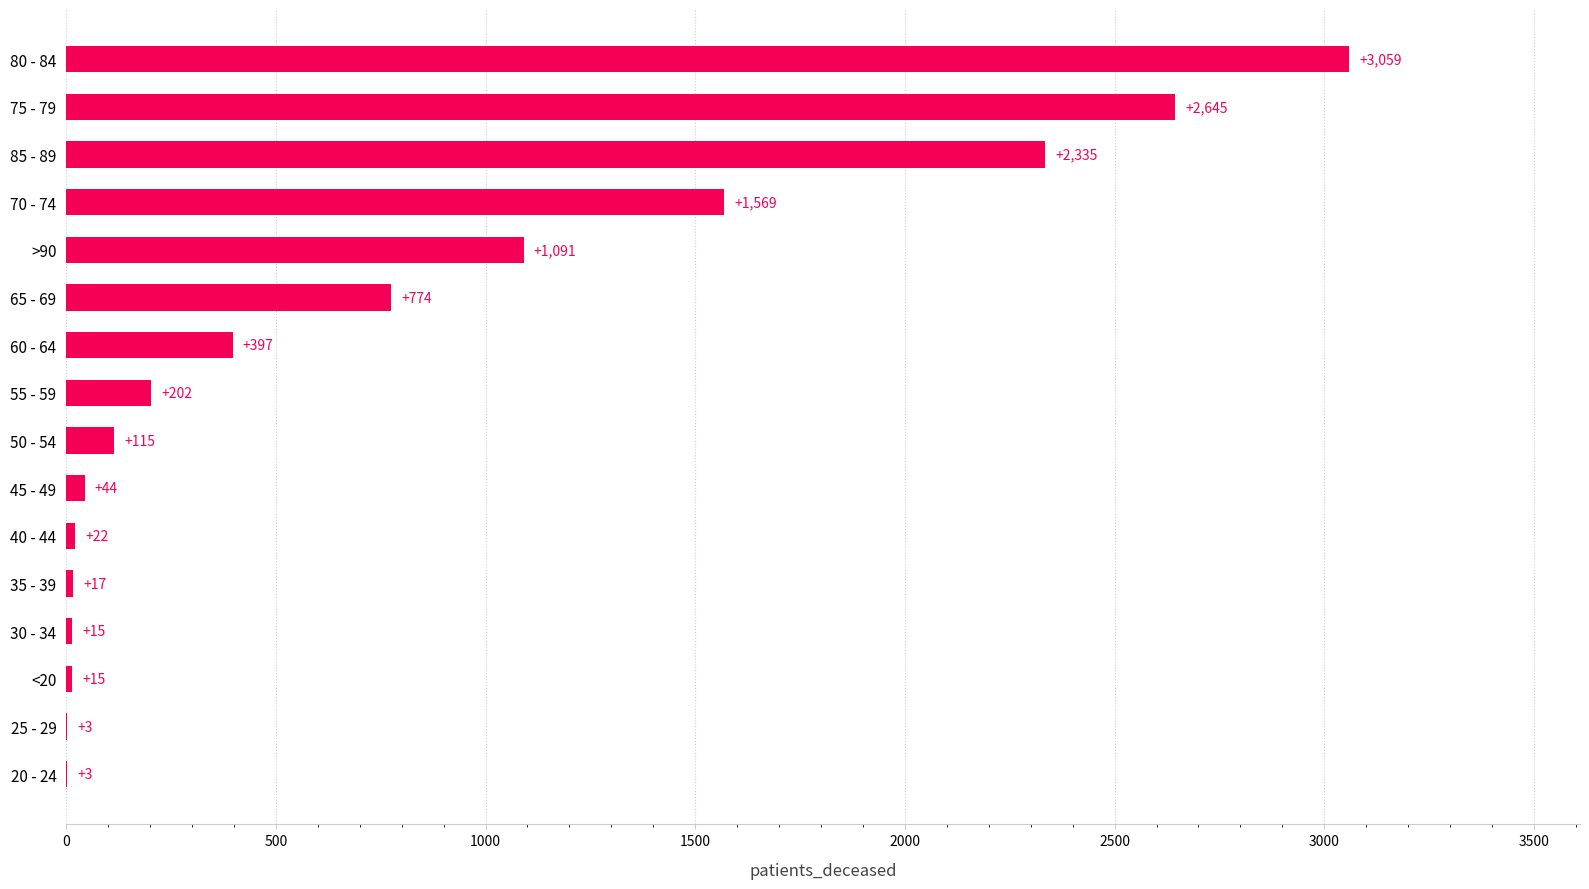

The value at 60 - 64 is 397. True or false?

True